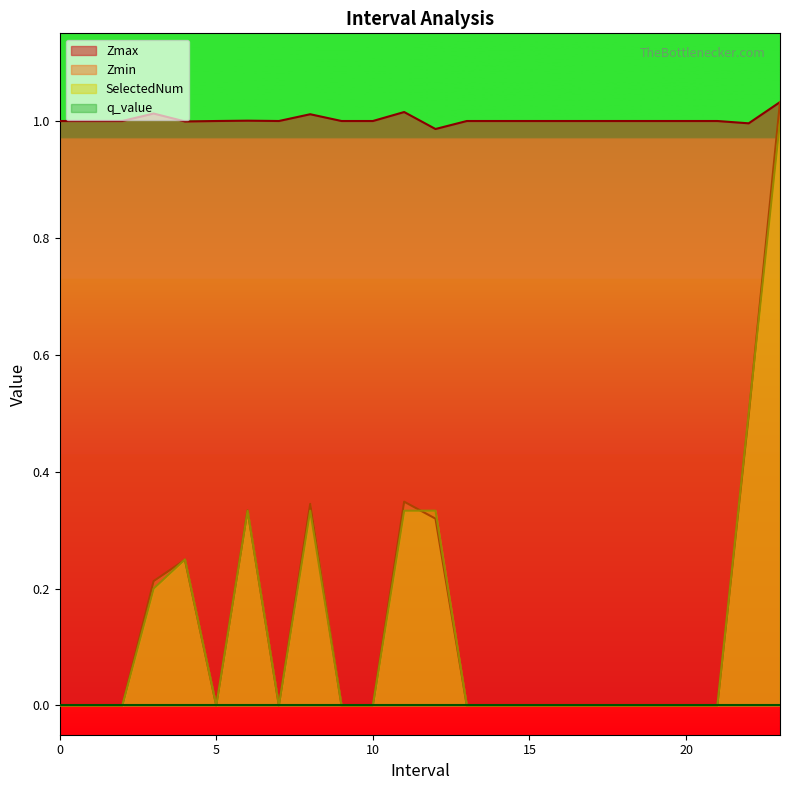

Is it true that SelectedNum equals 0.5 at 20?

False